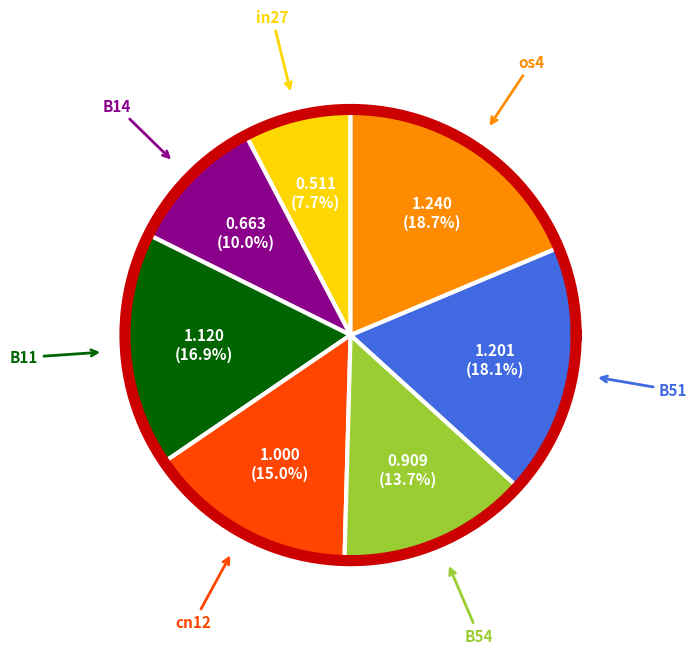

How much of the chart is everything except B51?

81.9%